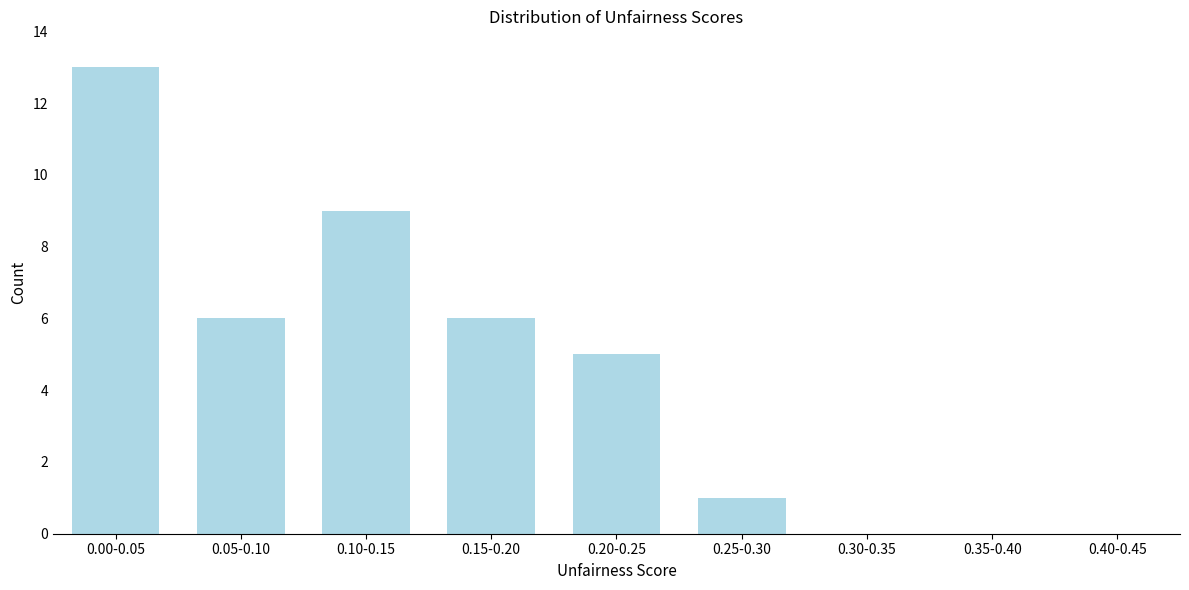

Reading left to right, list all the values displayed in this chart.

0.00-0.05=13	0.05-0.10=6	0.10-0.15=9	0.15-0.20=6	0.20-0.25=5	0.25-0.30=1	0.30-0.35=0	0.35-0.40=0	0.40-0.45=0